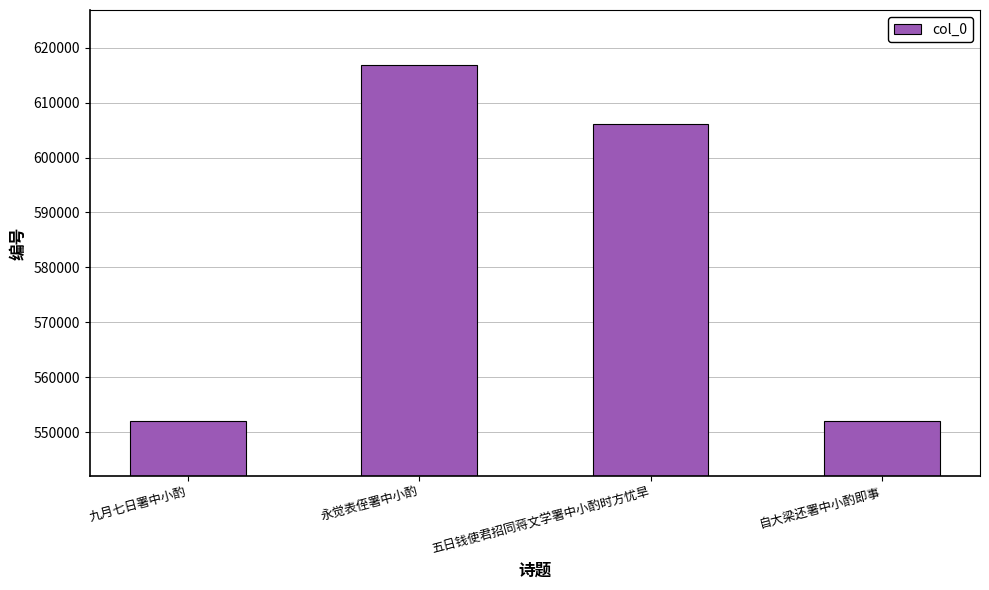

Does the chart contain stacked bars?

No